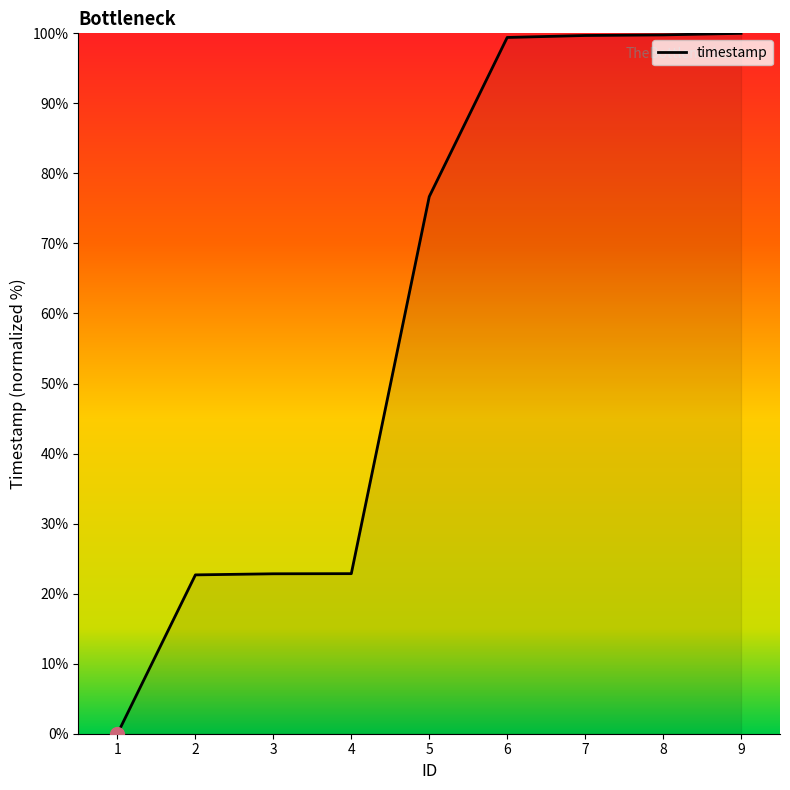

What is the change in value from 7 to 8?

+0.1